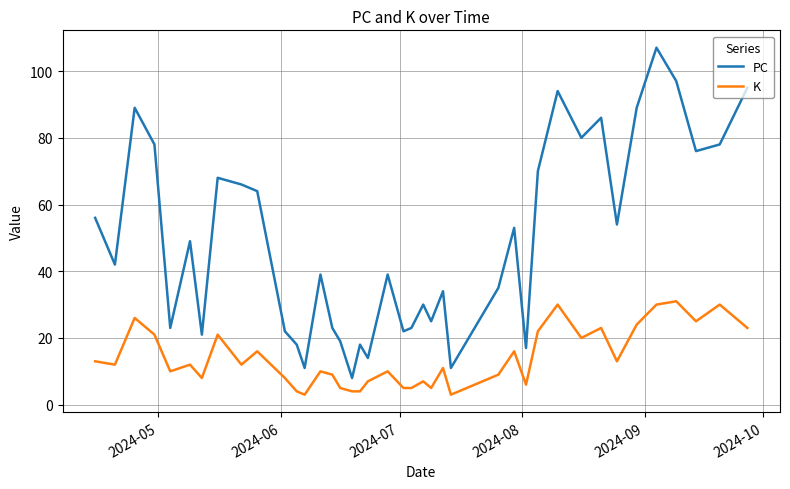

Which series has the largest range (max minus min)?

PC